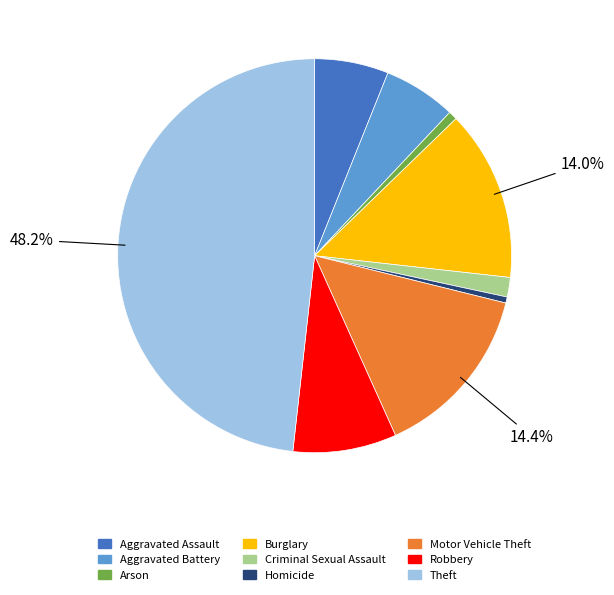

To the nearest percent, what percentage of the pie is Criminal Sexual Assault?

2%